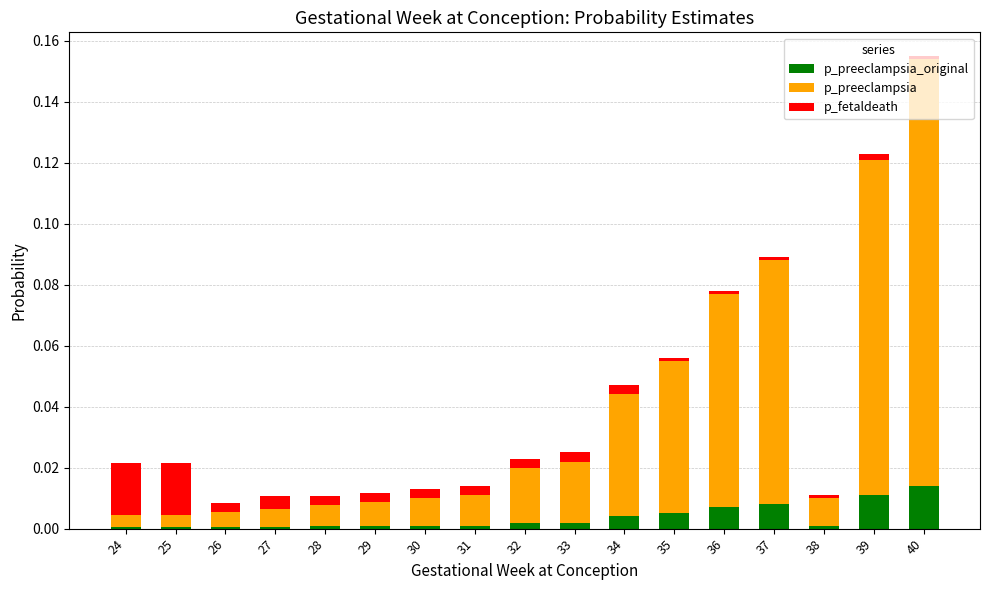

Does the chart contain stacked bars?

Yes